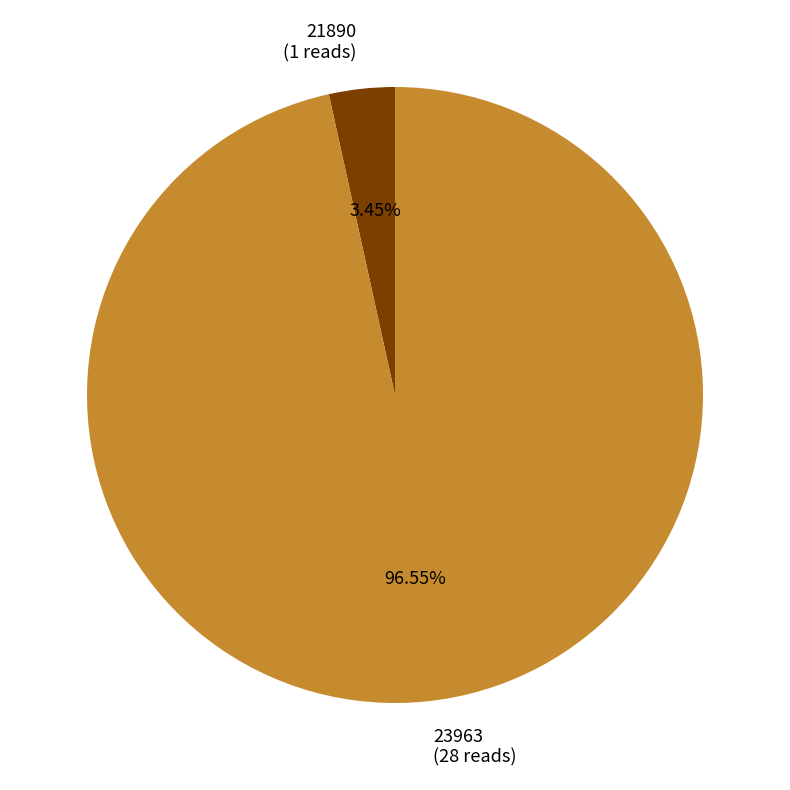

Which category has the smallest portion of the pie?

21890